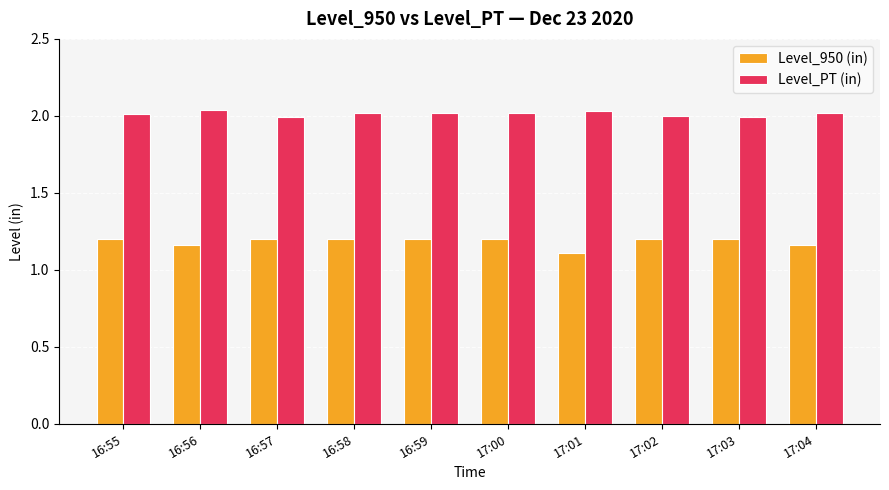

Between 17:00 and 17:04, which series saw the biggest shift?

Level_950 (in)